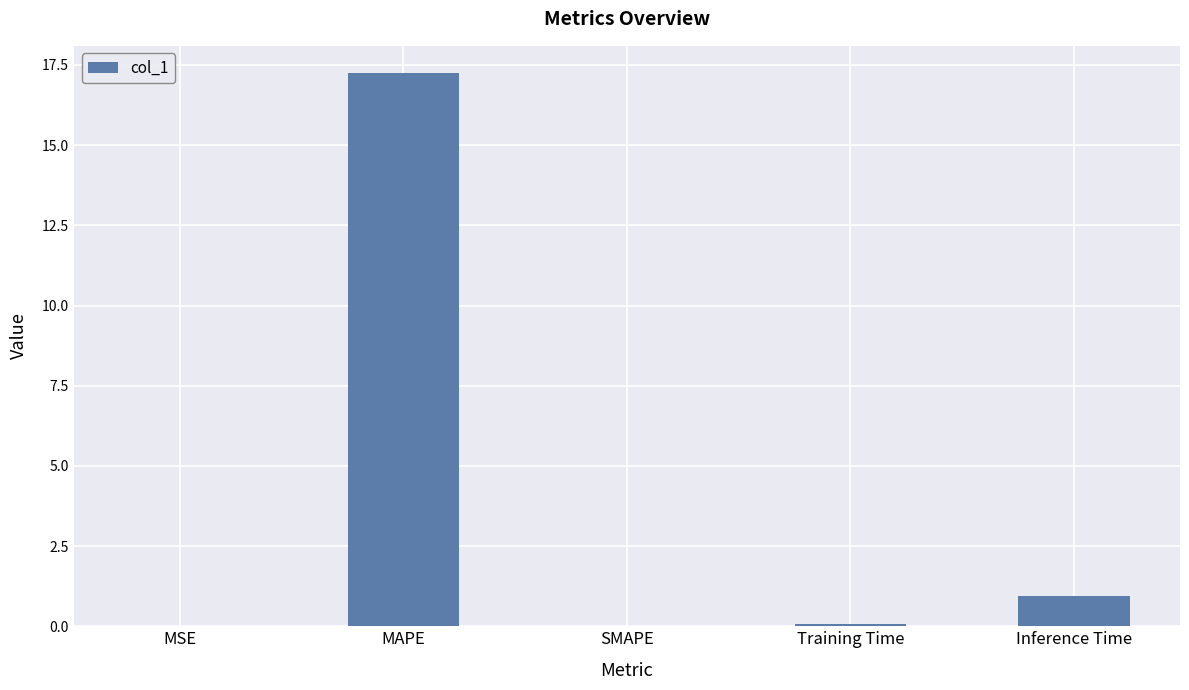

Which has a higher value, MAPE or MSE?

MAPE